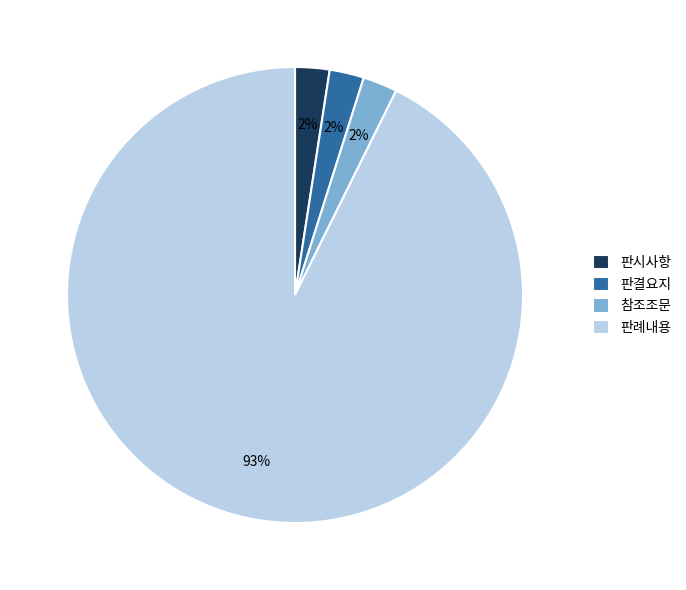

How many segments does this pie chart have?

4